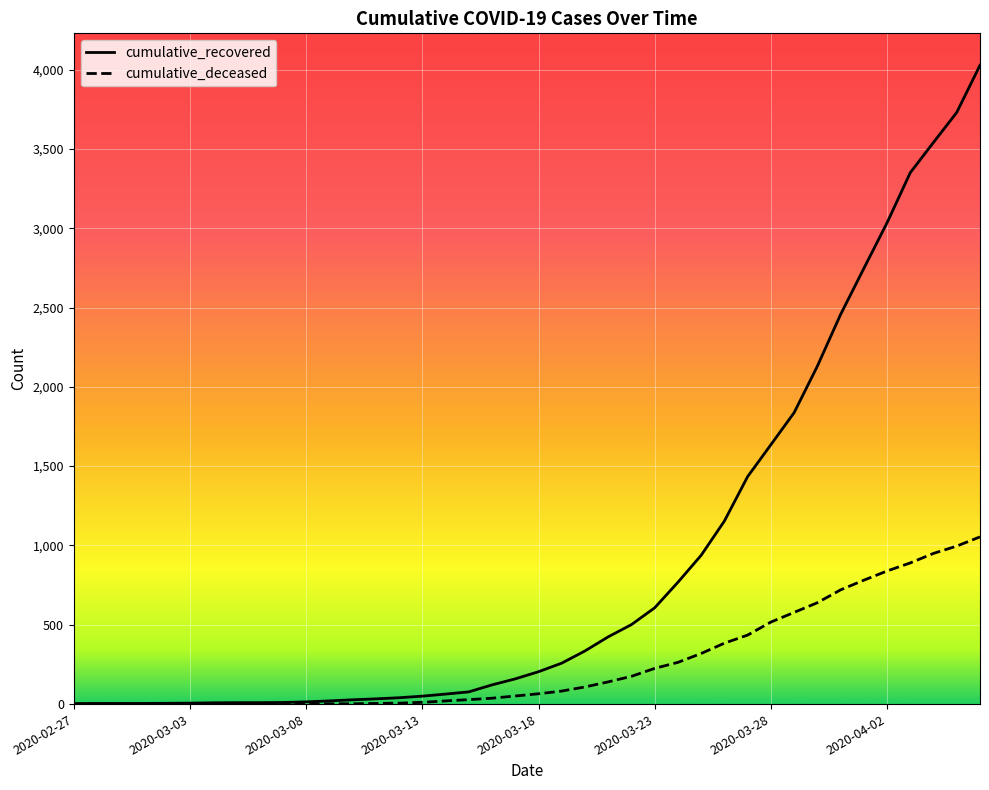

What is the greatest value displayed?

4027